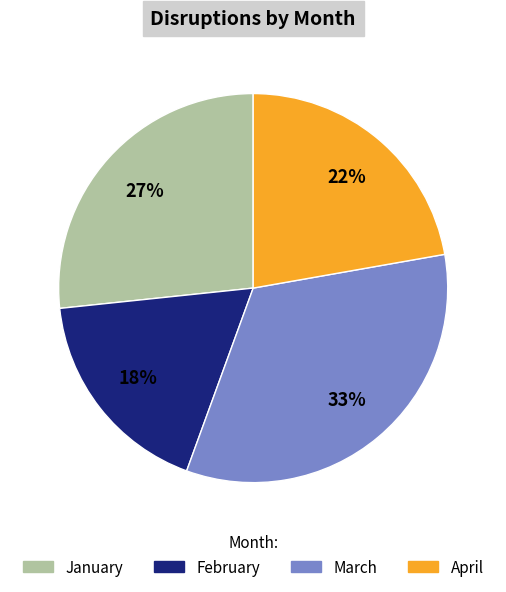

How many segments does this pie chart have?

4